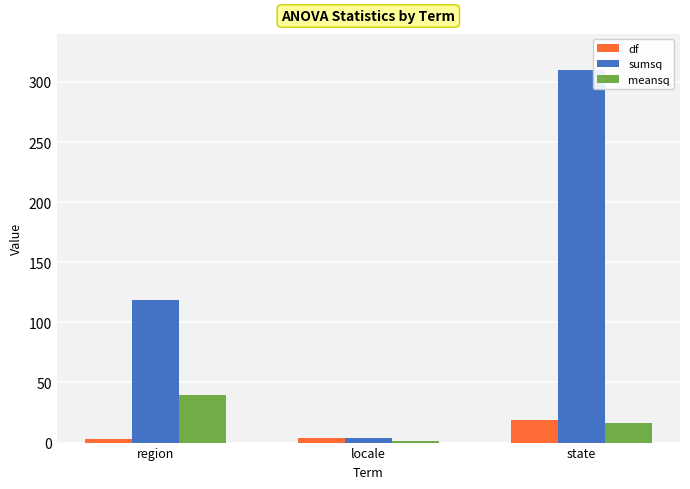

What is the value of the meansq bar at the 3rd from the left?

16.3